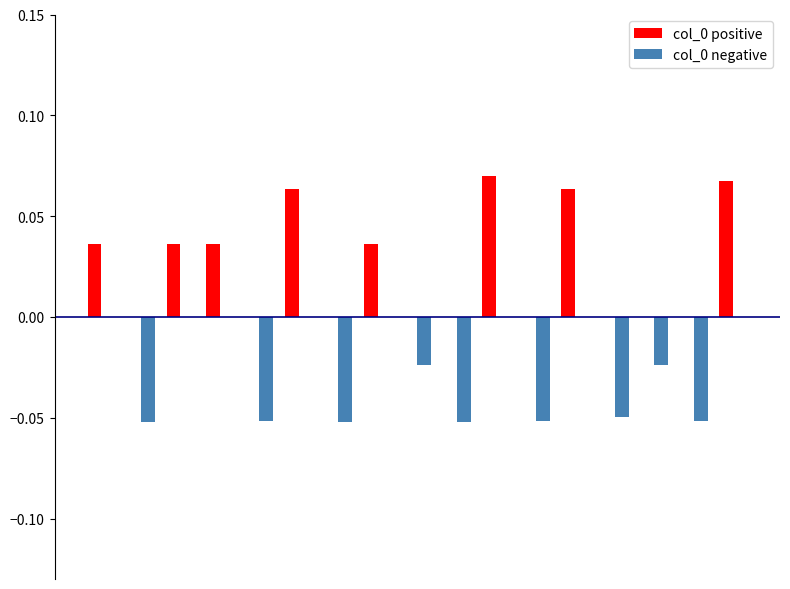

Reading left to right, list all the values displayed in this chart.

col_0 positive: 0.0	0.0	0.0	0.0	0.0	0.1	0.0	0.0	0.0	0.0	0.1	0.0	0.1	0.0	0.0	0.0	0.1
col_0 negative: 0.0	-0.1	0.0	0.0	-0.1	0.0	-0.1	0.0	-0.0	-0.1	0.0	-0.1	0.0	-0.0	-0.0	-0.1	0.0